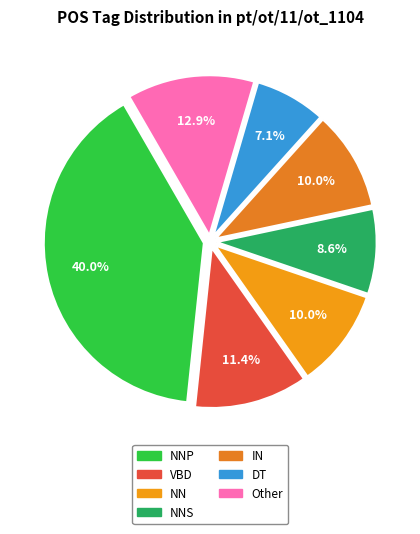

Rank the categories by value from lowest to highest.

DT, NNS, NN, IN, VBD, Other, NNP